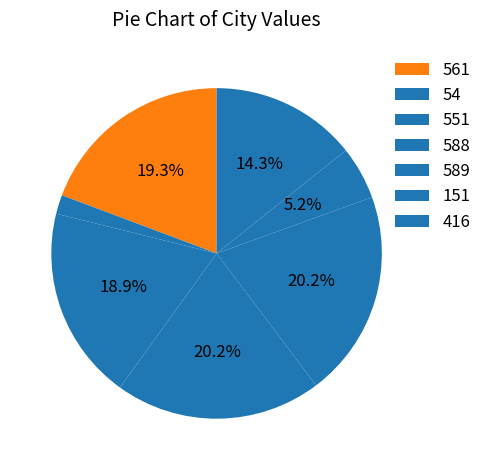

The 561 slice represents 19% of the pie. True or false?

True